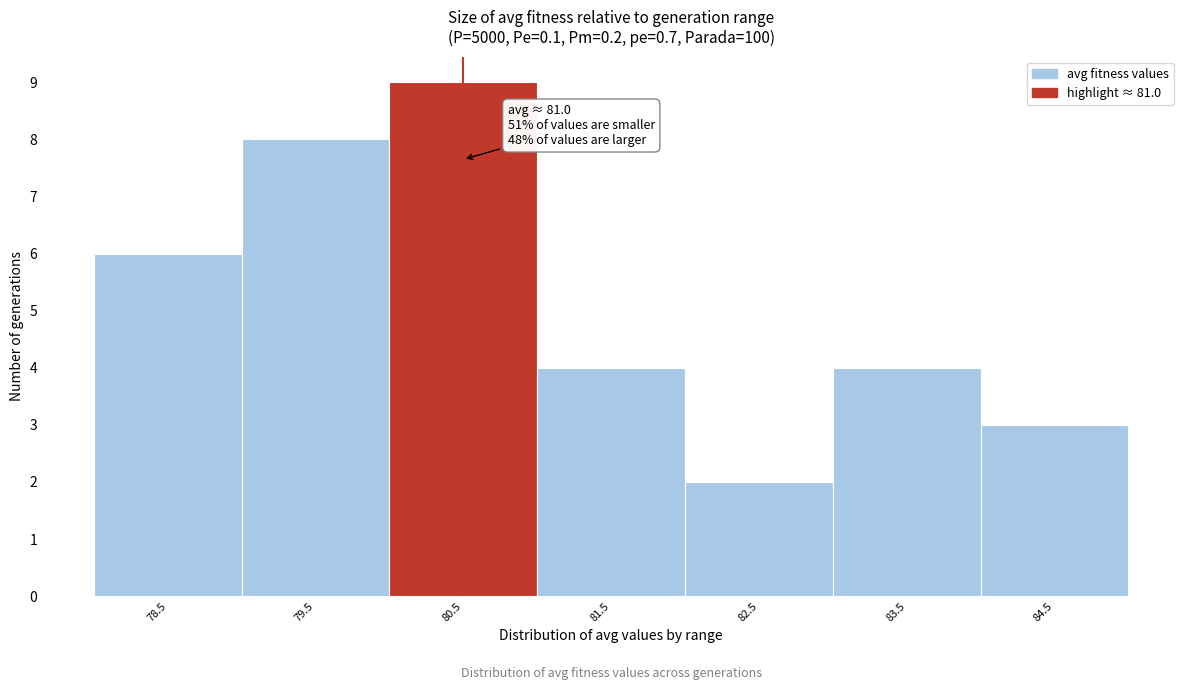

Reading left to right, extract all data points from this chart.

6	8	9	4	2	4	3